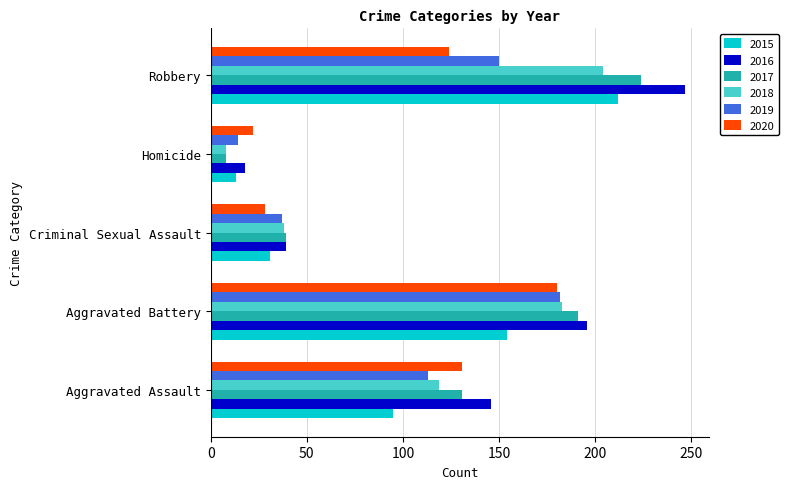

What is the sum of the 2020 values at Aggravated Assault and Homicide?

153